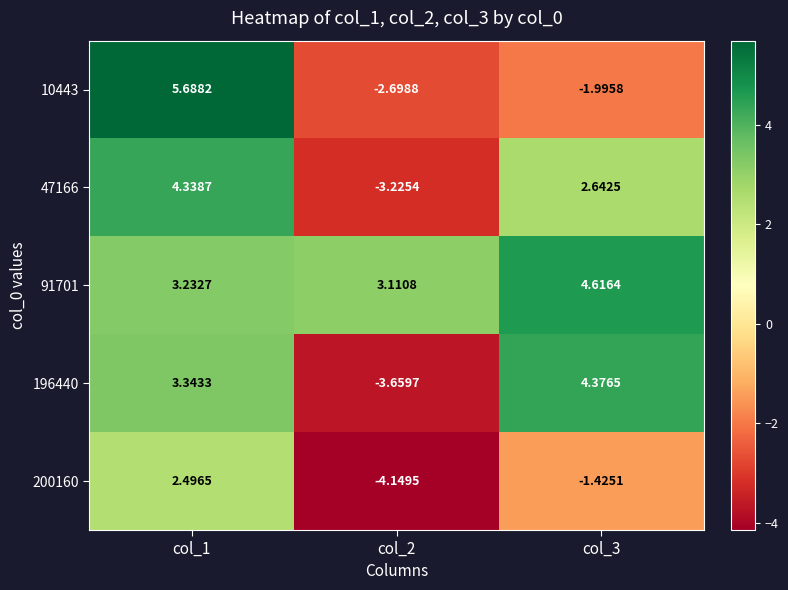

Which series changed the most between col_2 and col_3?

196440